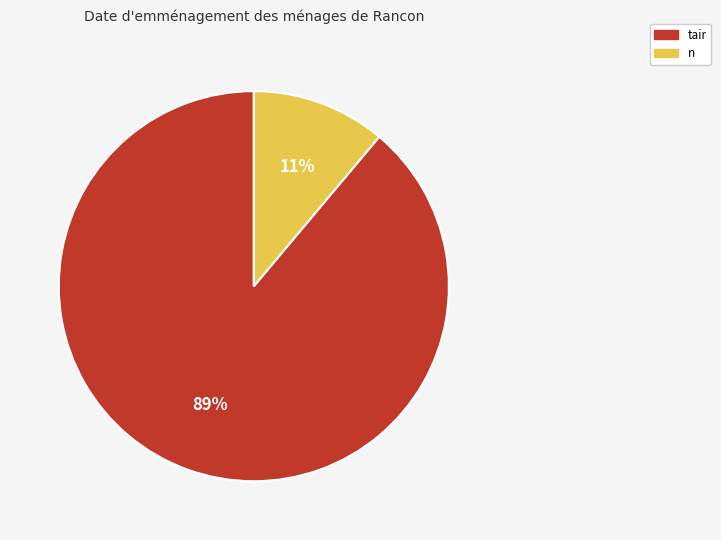

Count the number of slices in the pie.

2